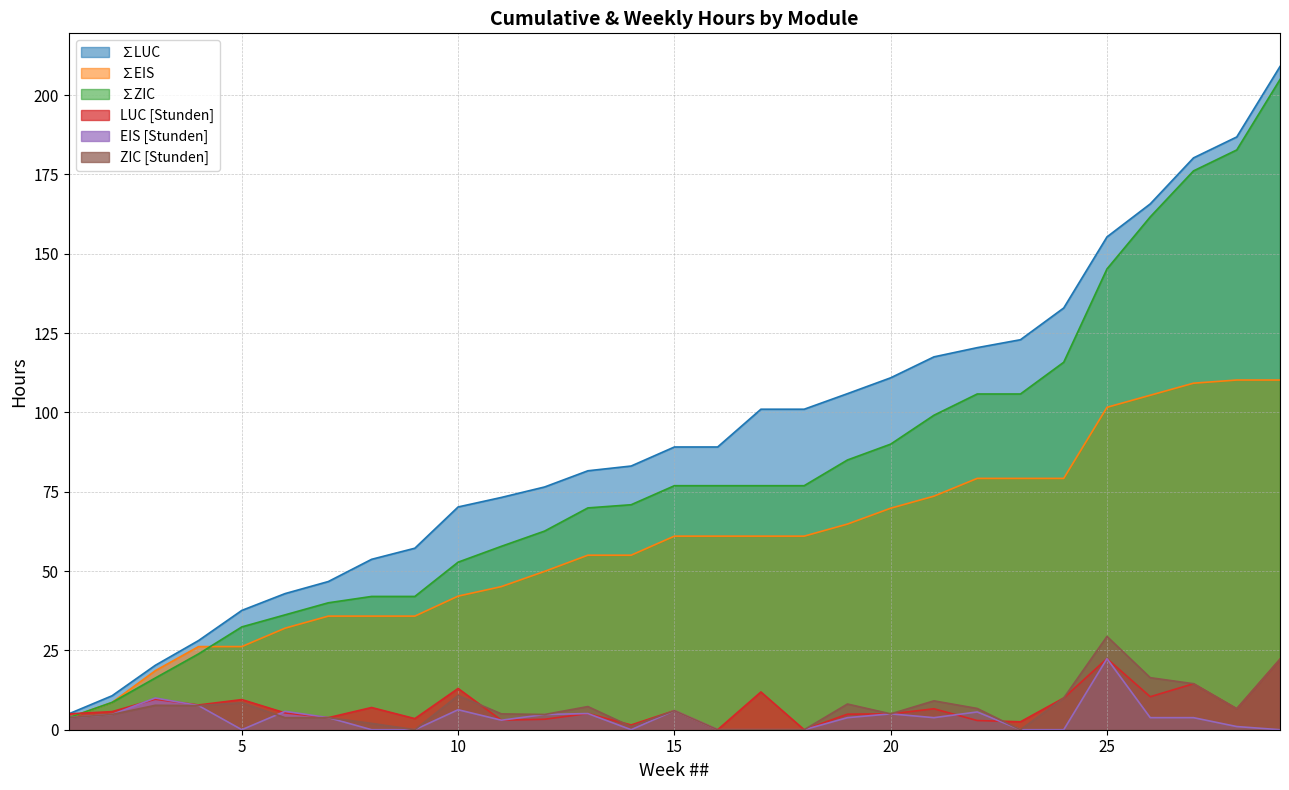

How many data points does each series have?

29